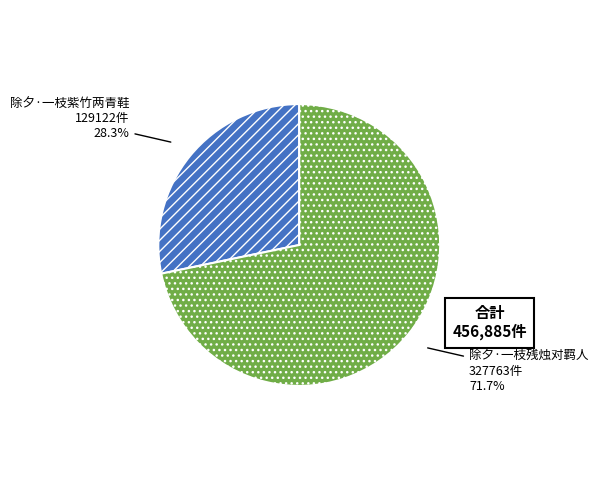

The 除夕·一枝紫竹两青鞋 slice represents 34% of the pie. True or false?

False